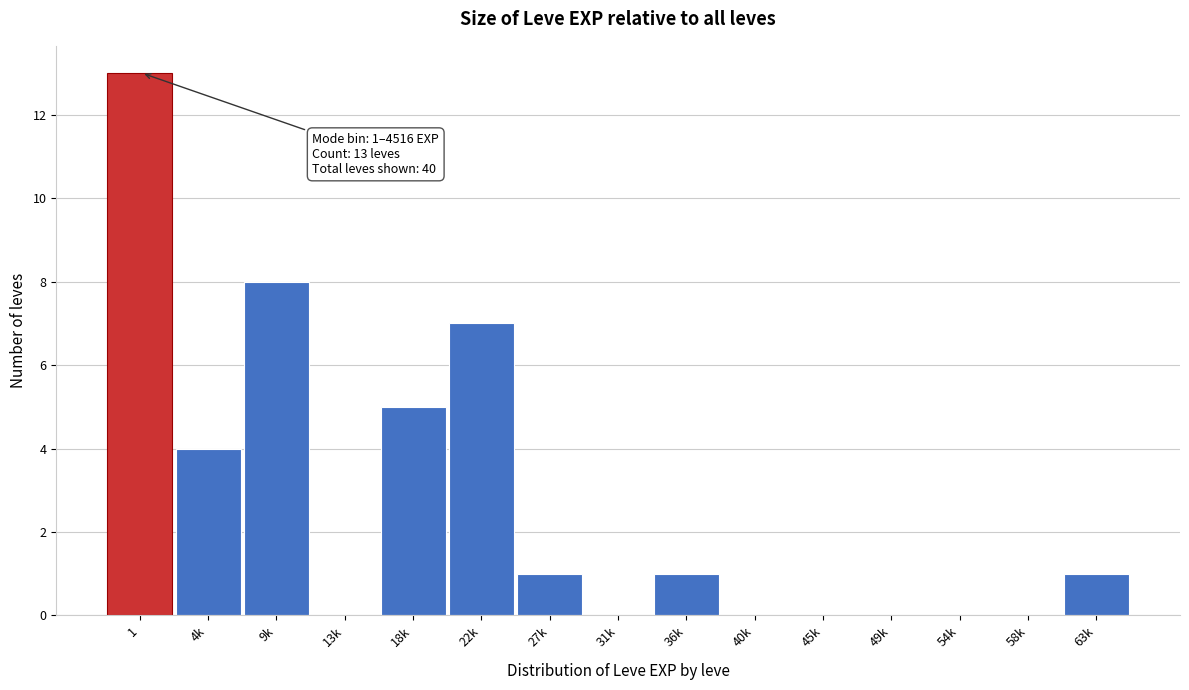

Reading left to right, transcribe all the data shown in this chart.

1=13	4k=4	9k=8	13k=0	18k=5	22k=7	27k=1	31k=0	36k=1	40k=0	45k=0	49k=0	54k=0	58k=0	63k=1